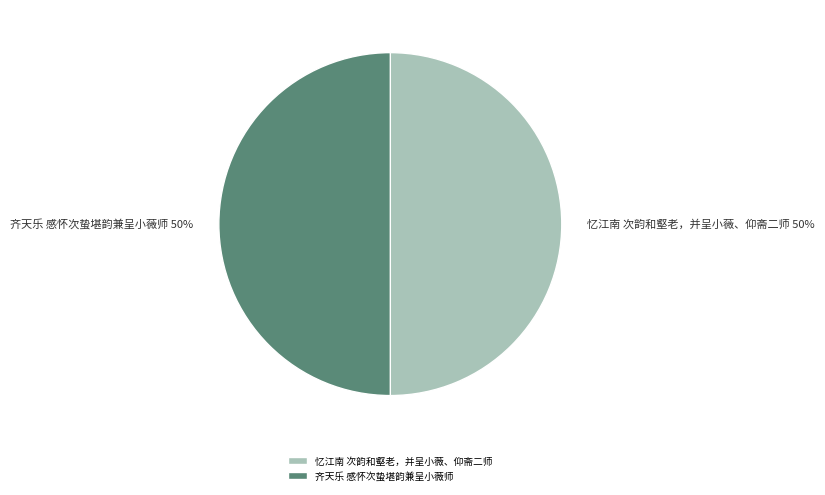

What percentage is the 忆江南 次韵和壑老，并呈小薇、仰斋二师 slice, to the nearest percent?

50%